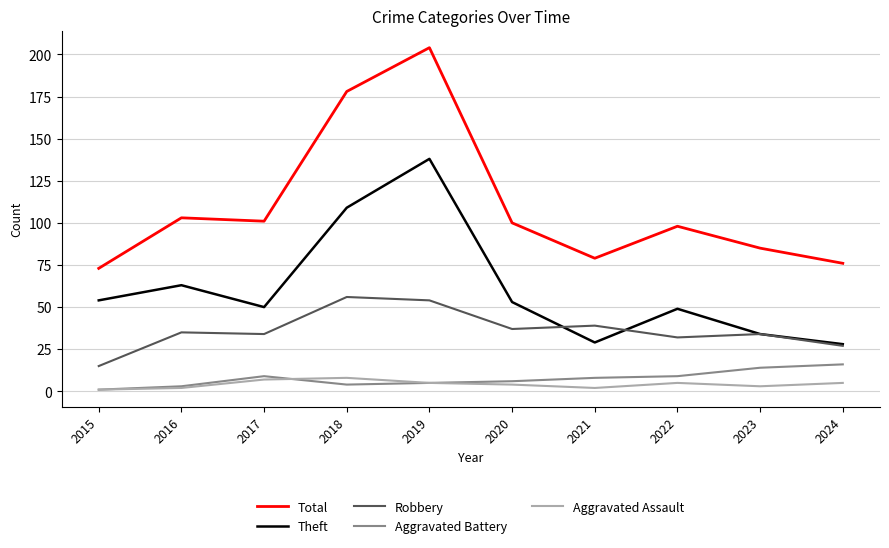

Reading left to right, extract all data points from this chart.

Total: 73	103	101	178	204	100	79	98	85	76
Theft: 54	63	50	109	138	53	29	49	34	28
Robbery: 15	35	34	56	54	37	39	32	34	27
Aggravated Battery: 1	3	9	4	5	6	8	9	14	16
Aggravated Assault: 1	2	7	8	5	4	2	5	3	5